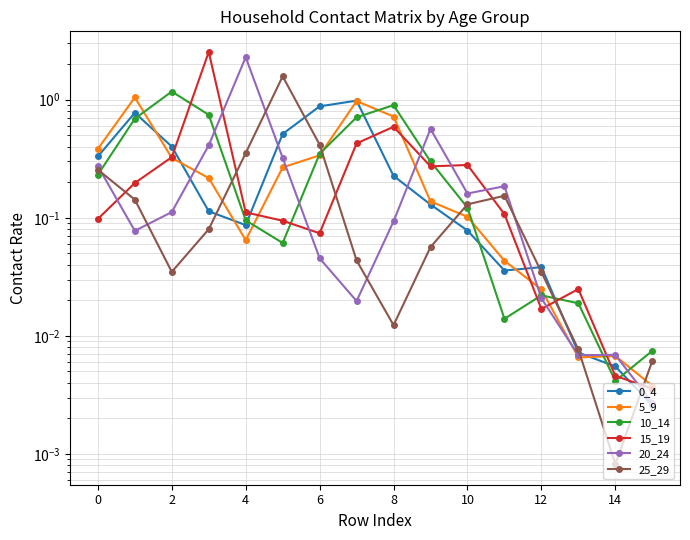

The 25_29 series shows 0.3 at 0. True or false?

True